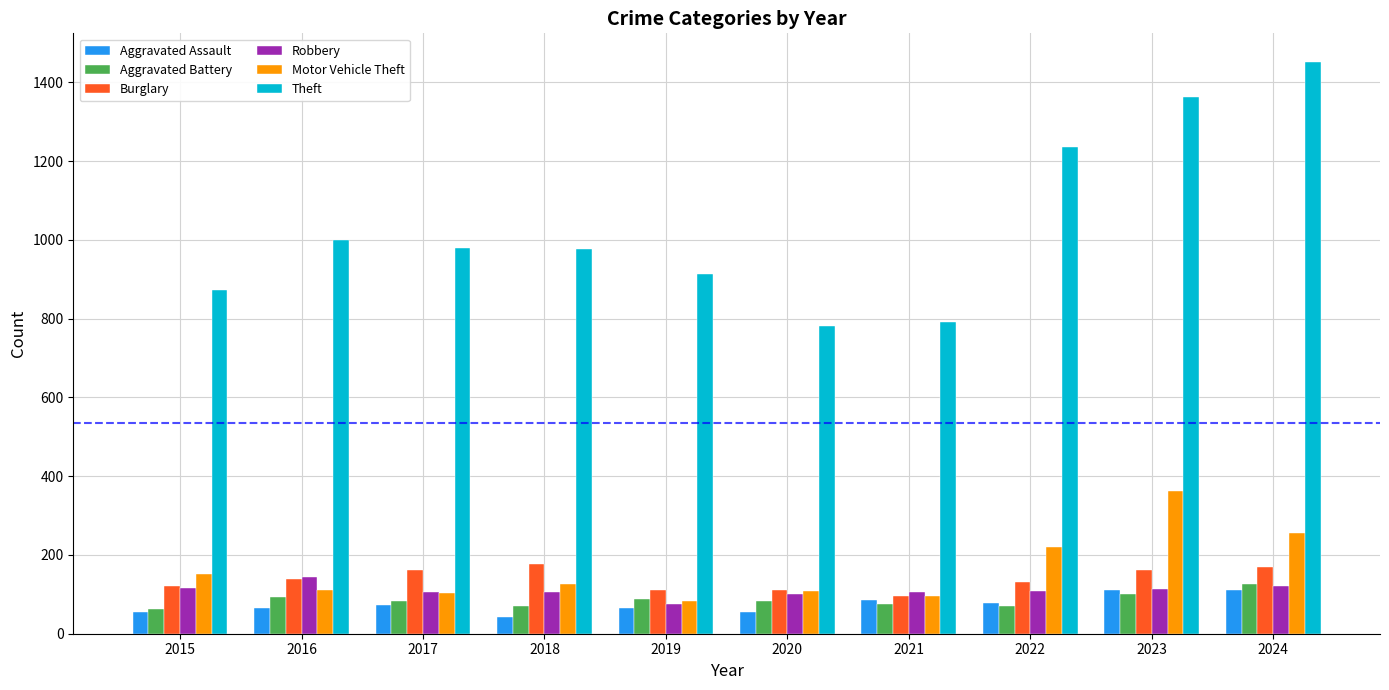

What is the sum of all Motor Vehicle Theft values?

1621